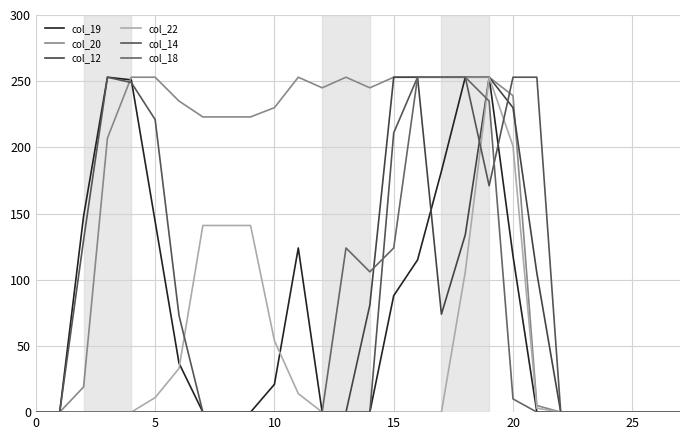

At how many categories does at least one series exceed 108?

20